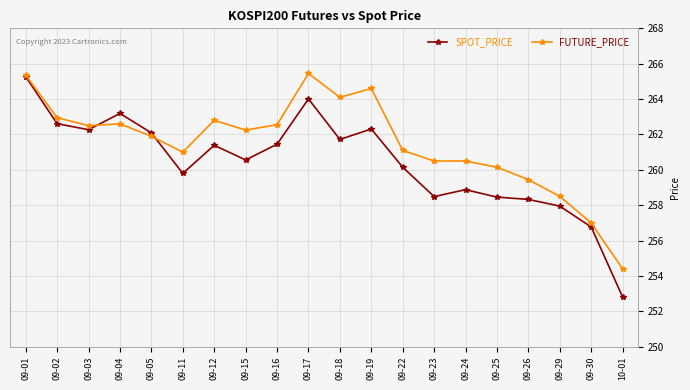

Which series ends up on top after the final intersection of FUTURE_PRICE and SPOT_PRICE?

FUTURE_PRICE